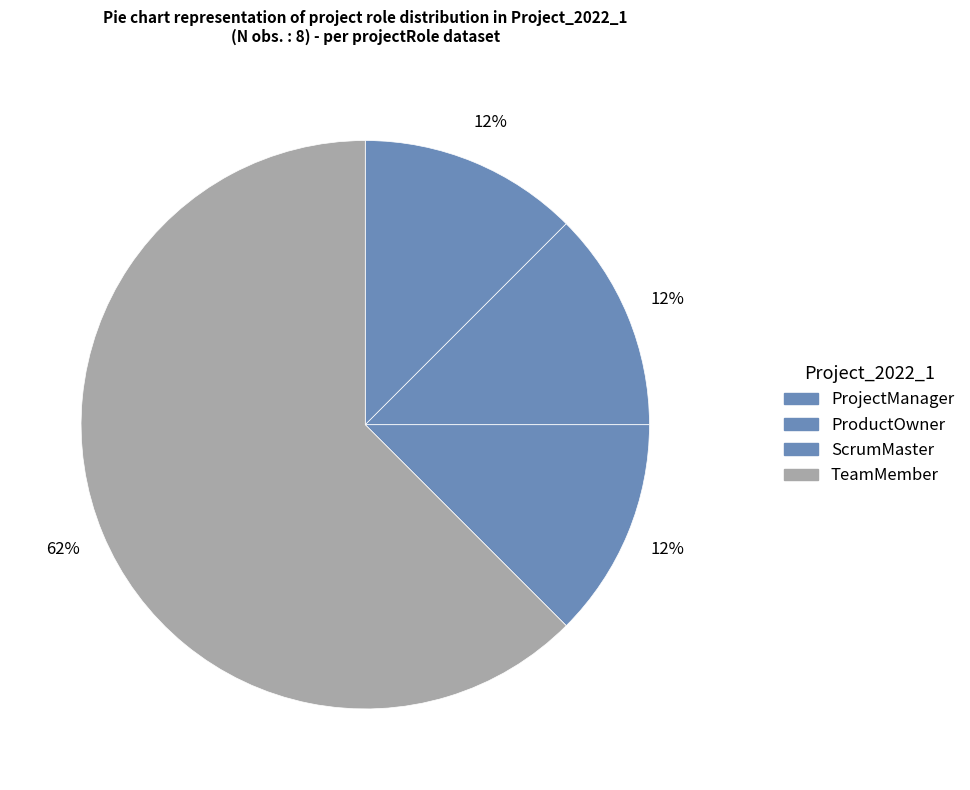

Between ScrumMaster and ProjectManager, which is larger?

ScrumMaster